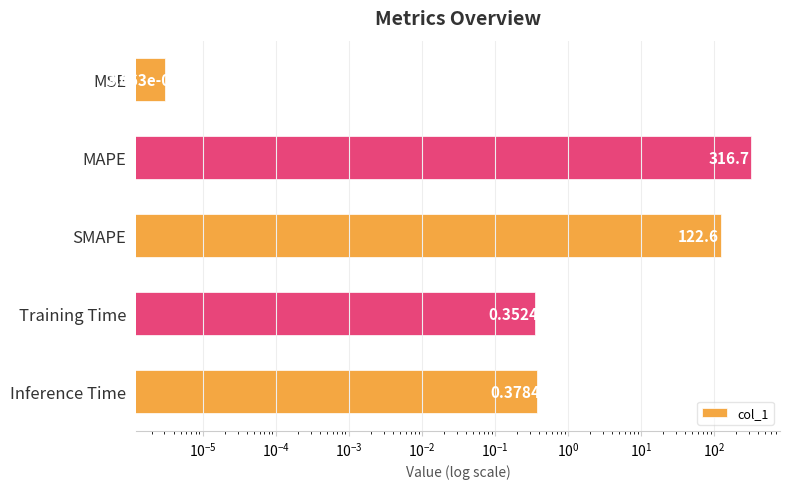

Count the number of categories in the chart.

5